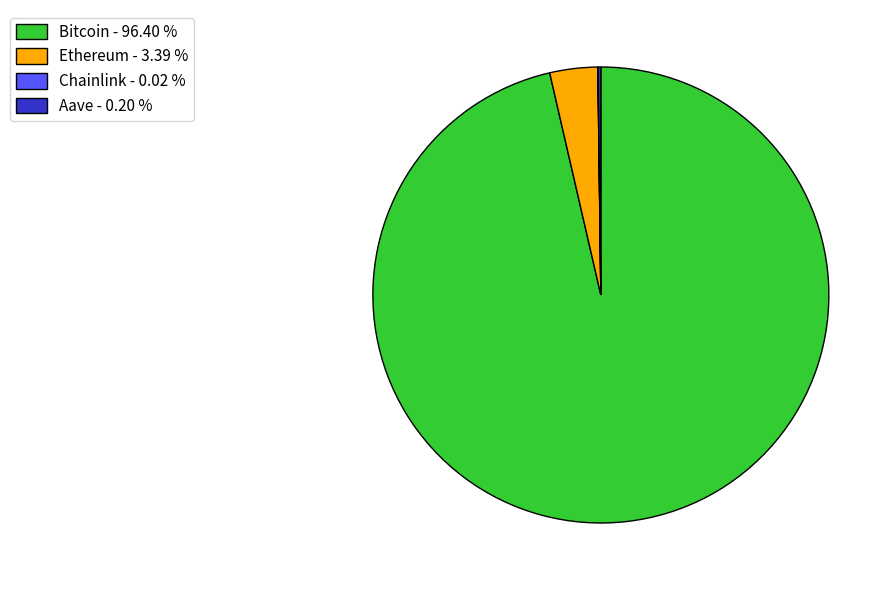

Is there any slice that represents more than half of the pie?

Yes